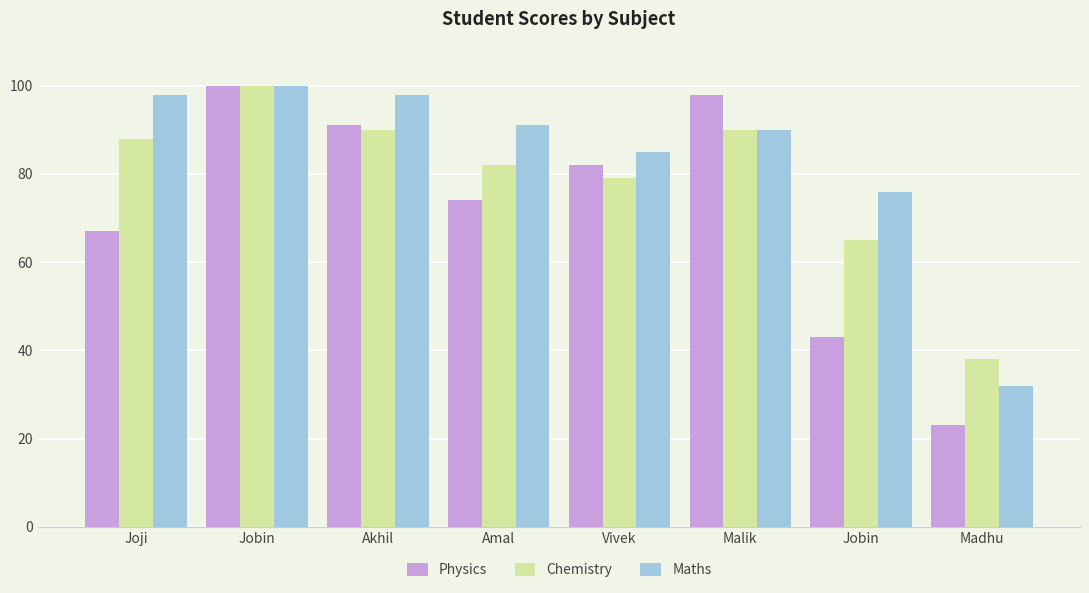

At which category is the sum across all series the highest?

Jobin